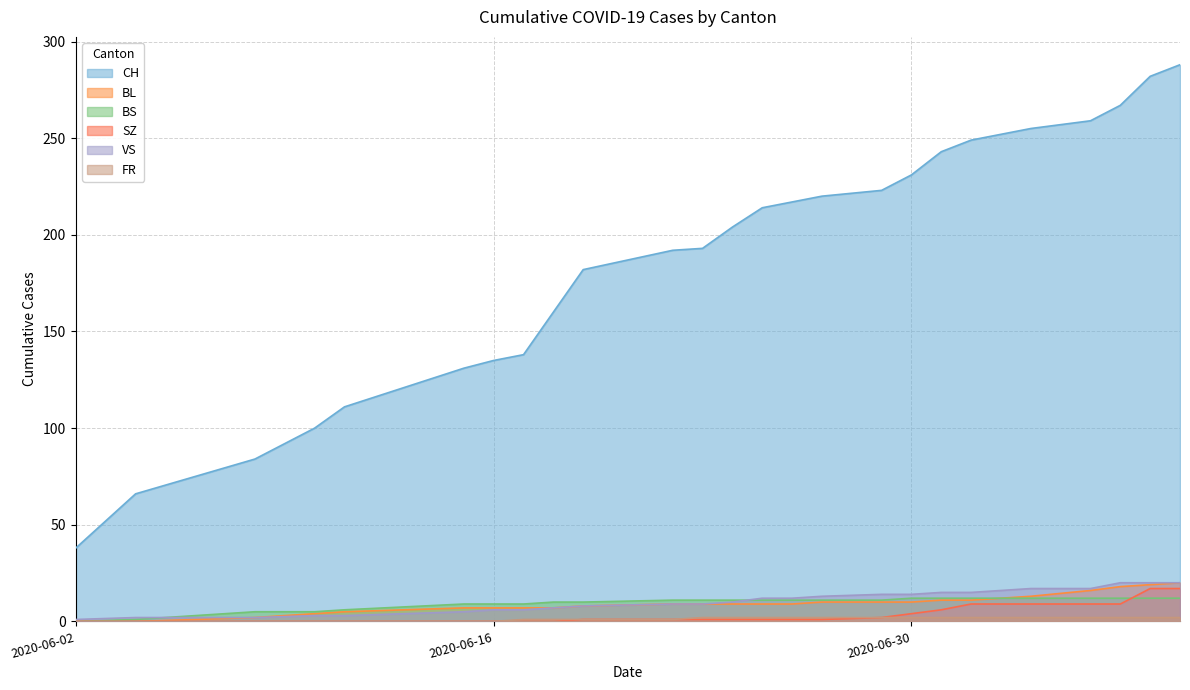

Which series has the largest total across all categories?

CH